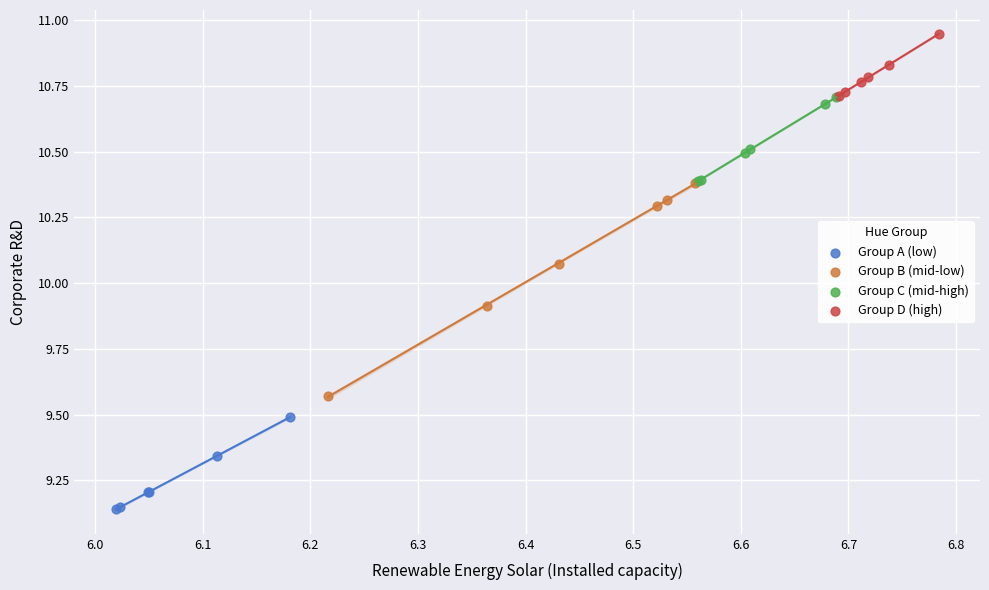

Which series contains the lowest Y value?

Group A (low)